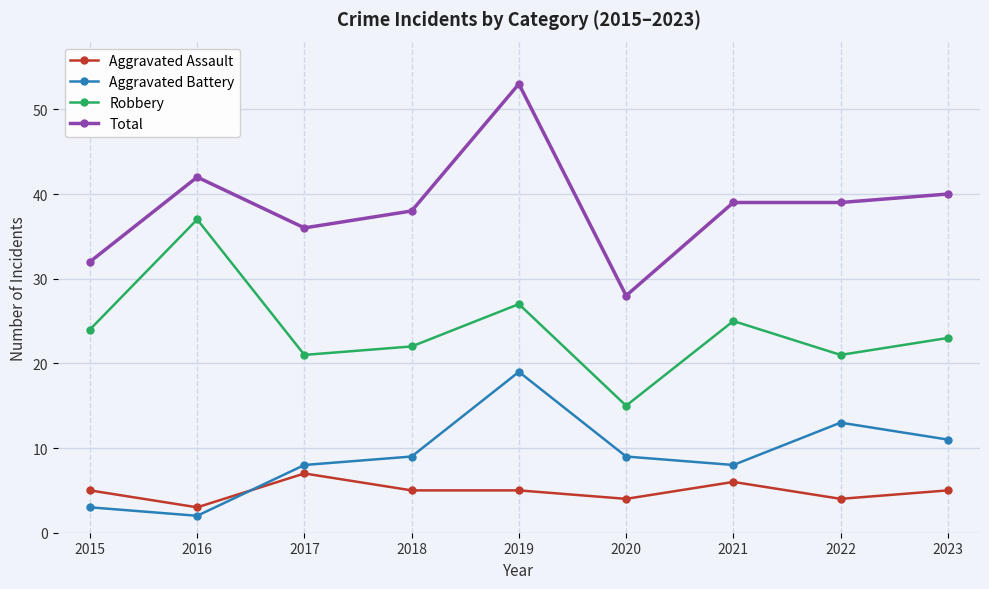

The Robbery series shows 33 at 2018. True or false?

False